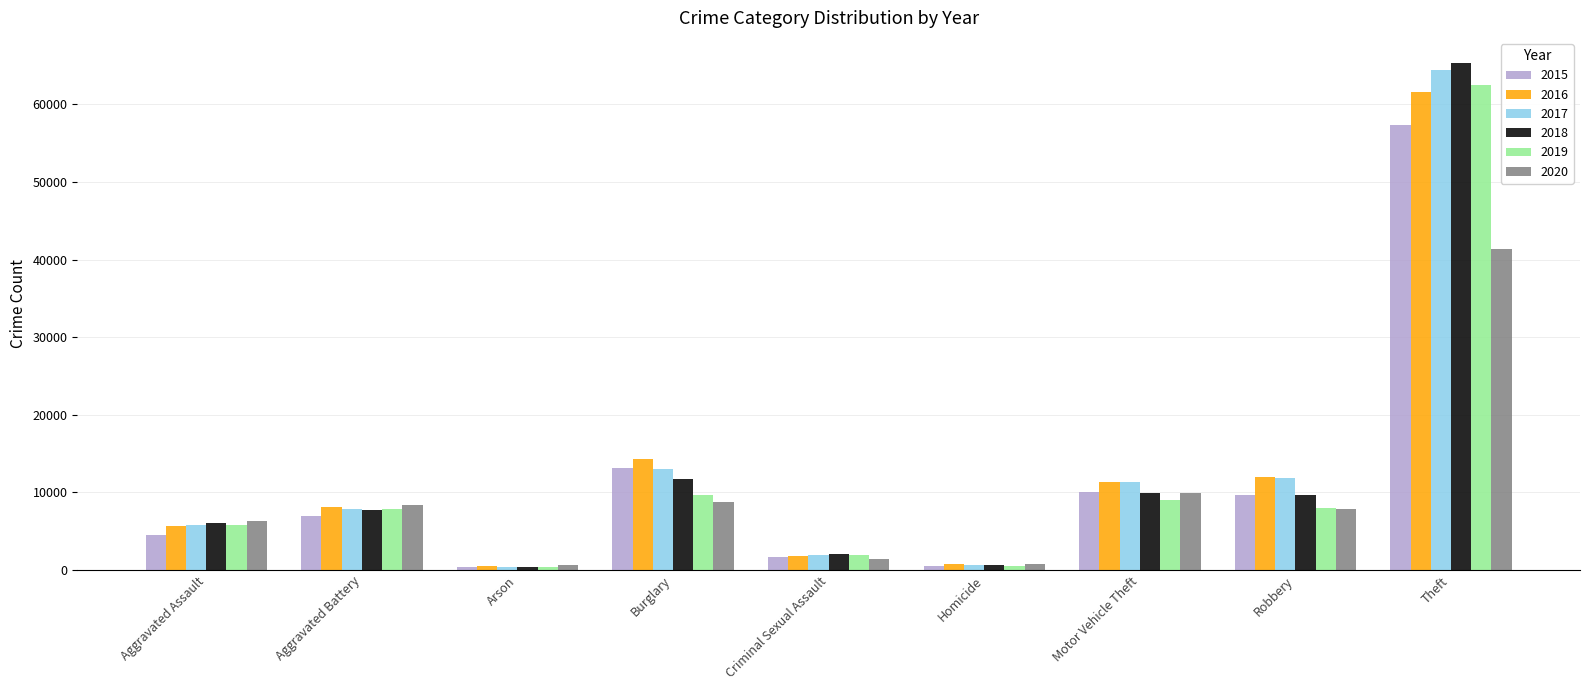

True or false: 2016 has a value of 1848 at Criminal Sexual Assault.

True